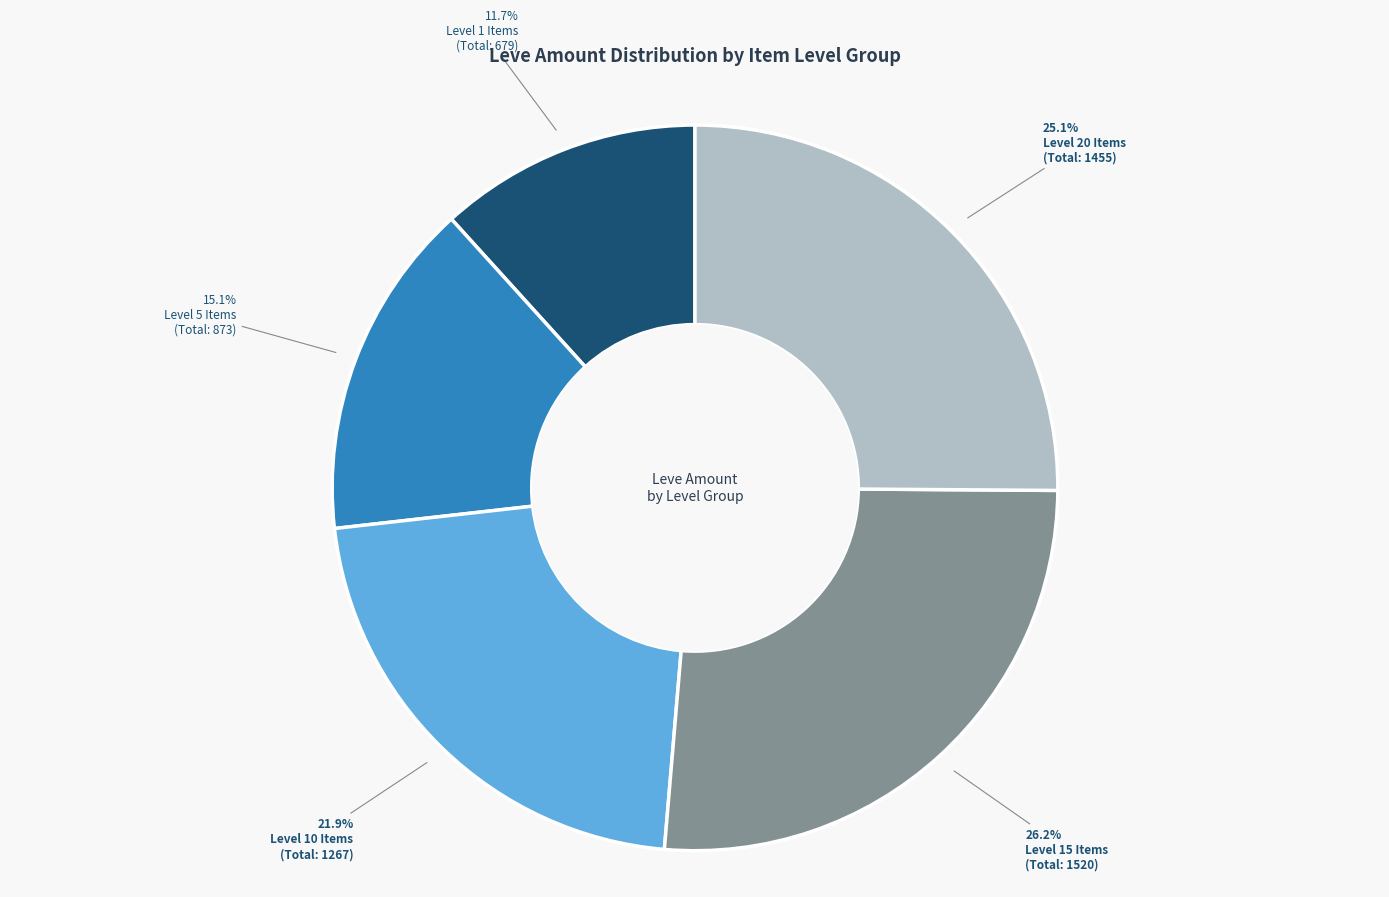

Combined, do Level 10 Items and Level 15 Items account for over 50%?

No